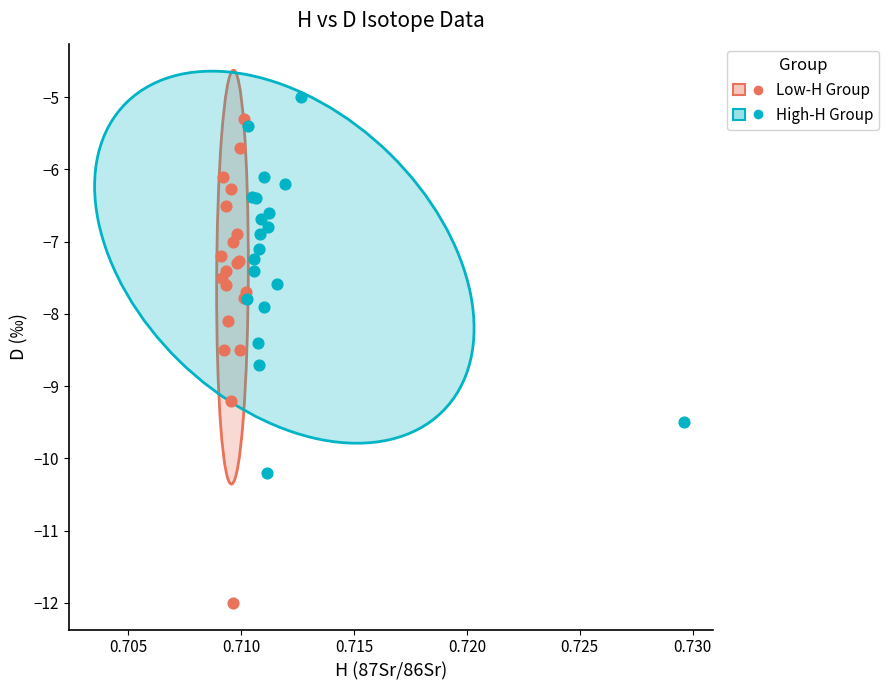

Which series has the widest spread of Y values?

Low-H Group